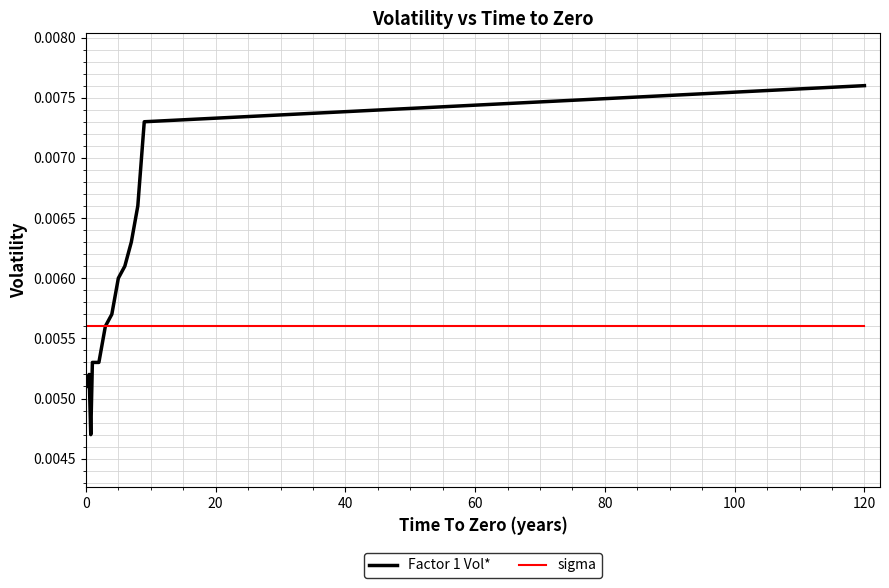

Which series has the widest spread of values?

Factor 1 Vol*